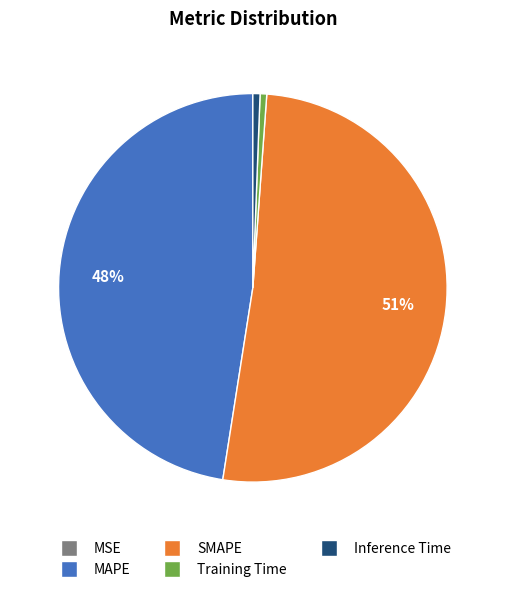

What is the largest slice in the pie chart?

SMAPE